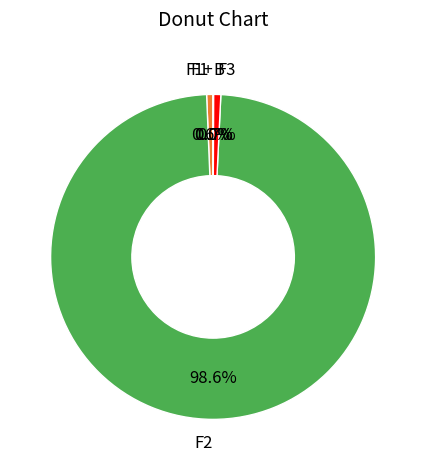

Does F2 account for over 50% of the chart?

Yes